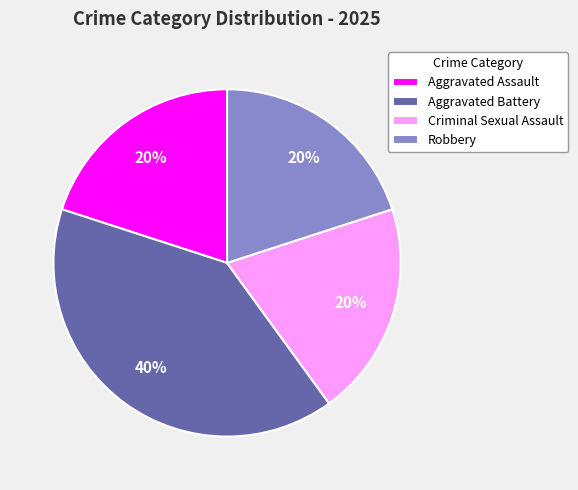

How many slices are in this pie chart?

4